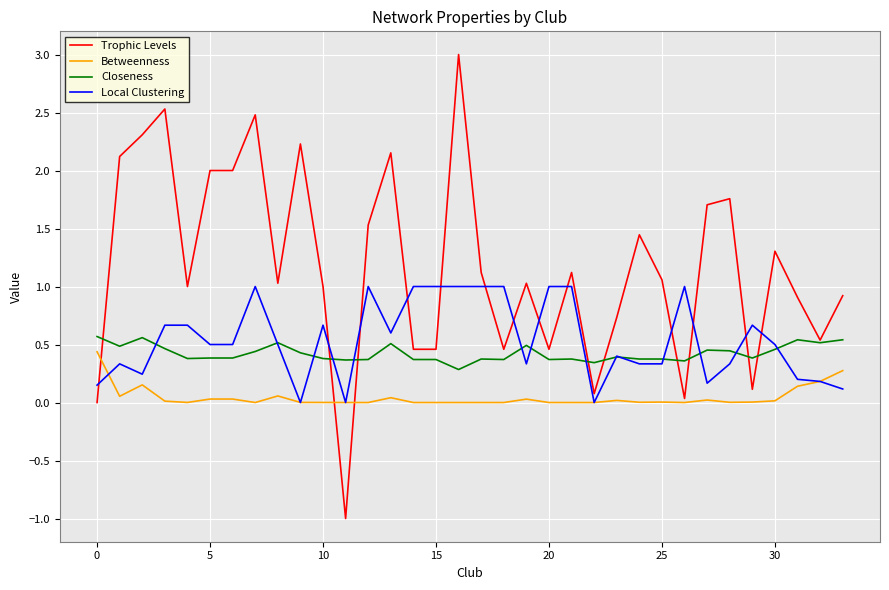

True or false: Closeness and Local Clustering intersect in this chart.

True